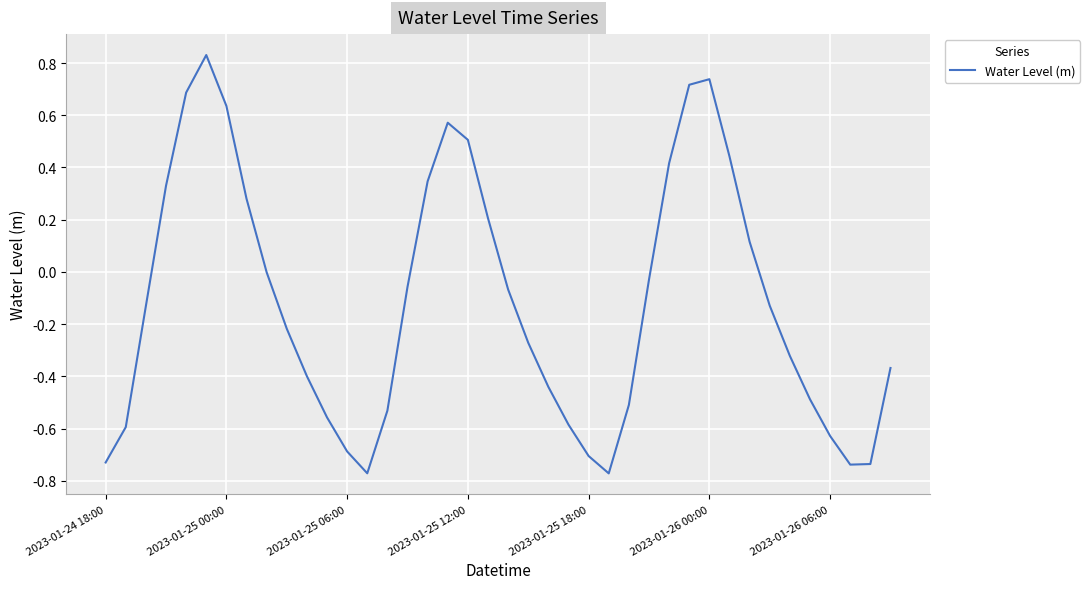

The chart shows a value of -0.4 at 2023-01-25 06:00. True or false?

False